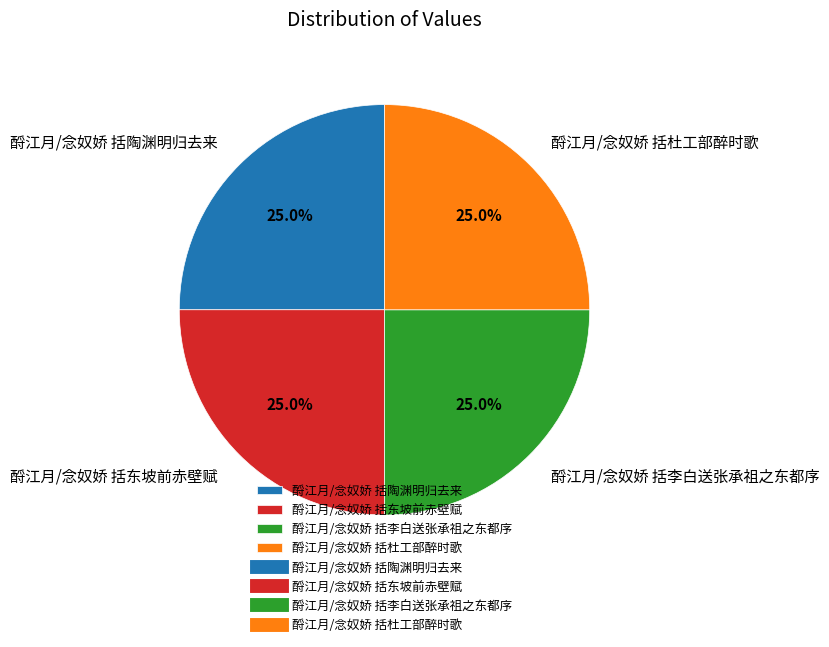

To the nearest percent, what portion does 酹江月/念奴娇 括东坡前赤壁赋 represent?

25%